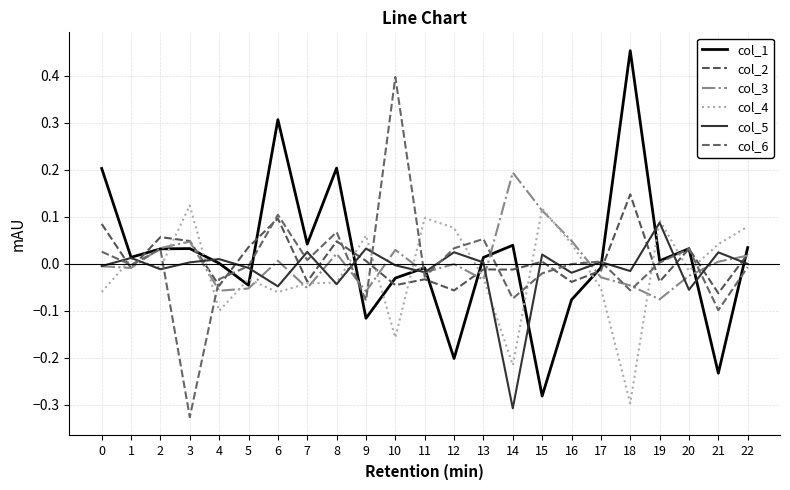

At which label does col_3 reach its minimum?

19